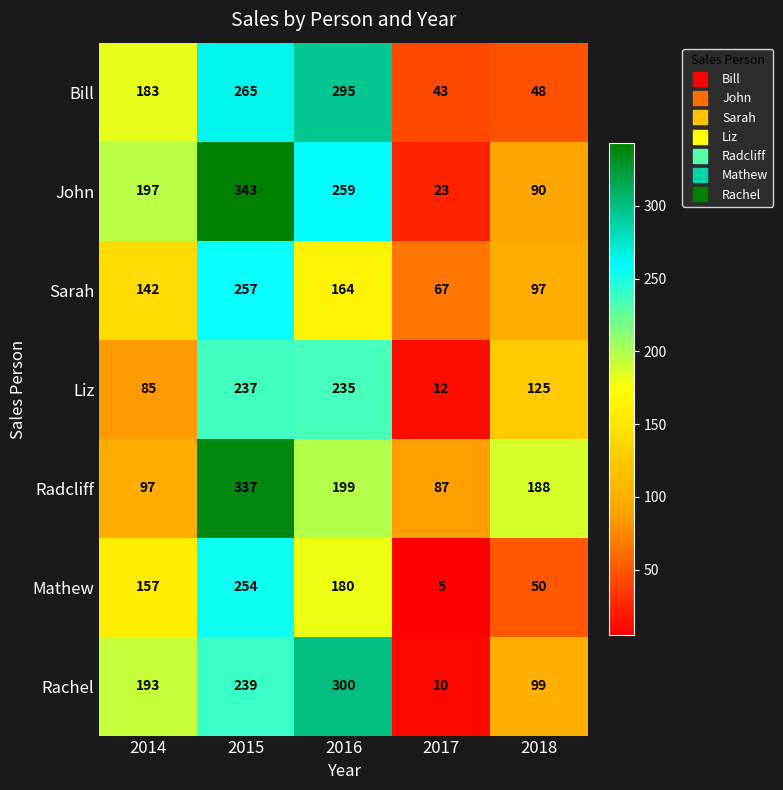

What is the spread (max minus min) of values at 2017?

82